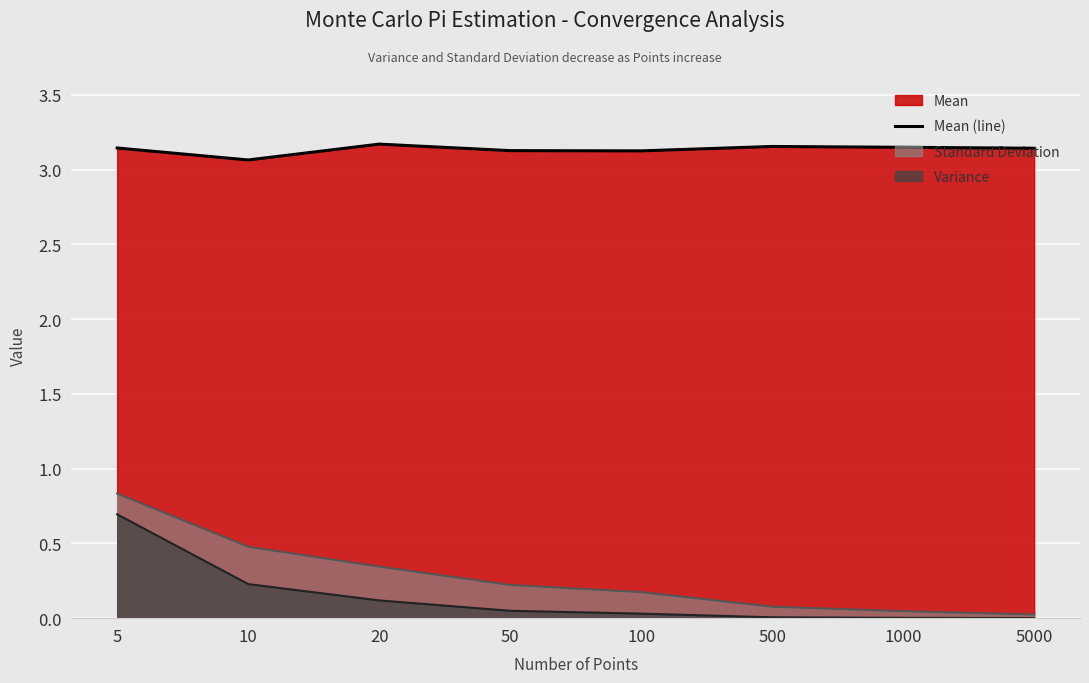

Reading left to right, extract all data points from this chart.

5=3.1	10=3.1	20=3.2	50=3.1	100=3.1	500=3.2	1000=3.1	5000=3.1